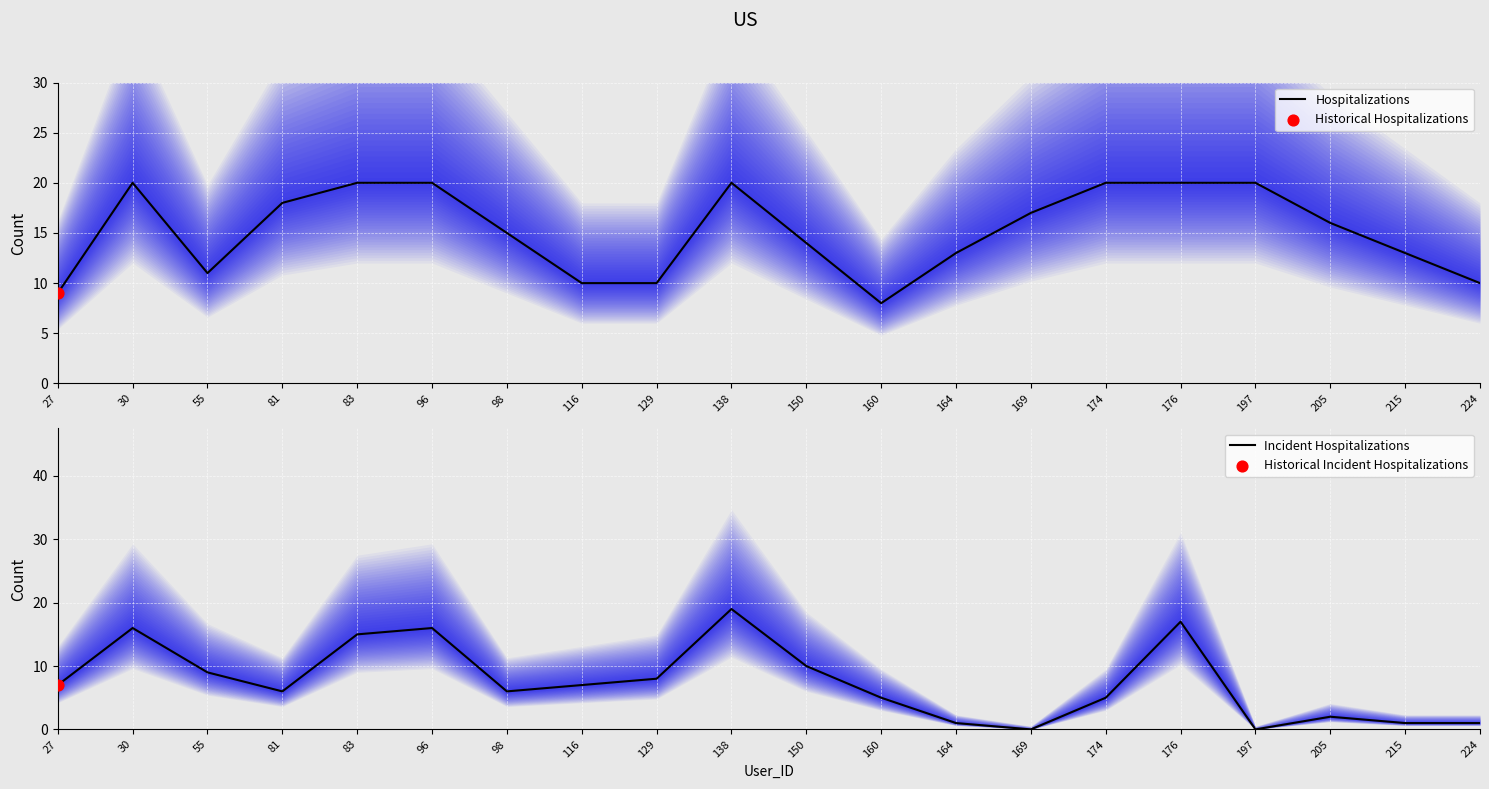

Is the value of Hospitalizations at 55 greater than the value of Incident Hospitalizations at 81?

Yes